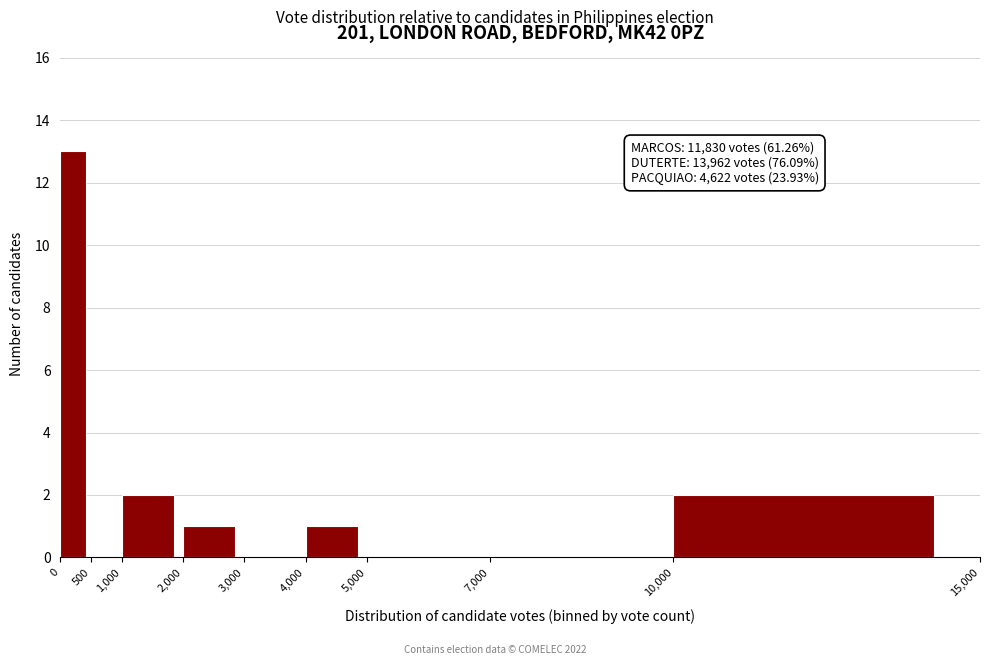

Which range on the x-axis has the tallest bar?

0 to 500